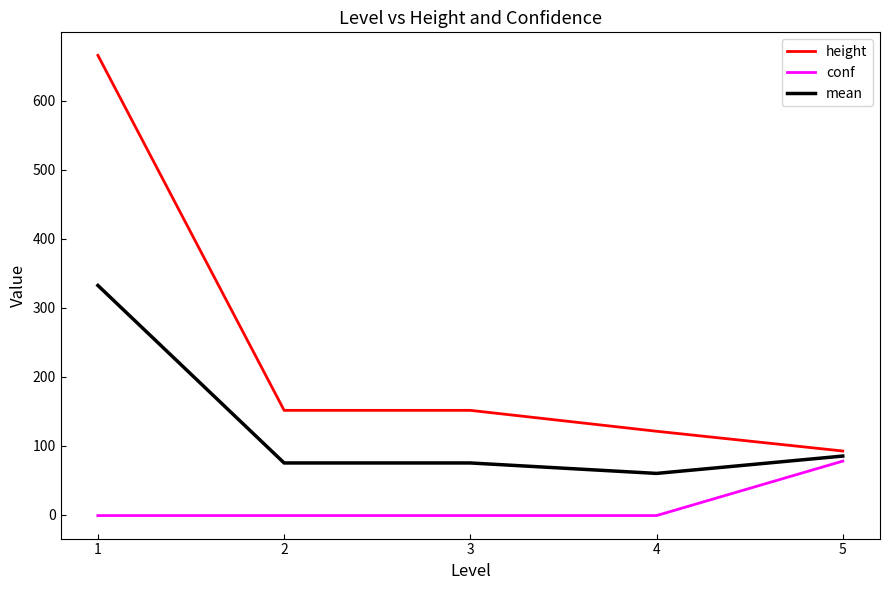

Does the chart display data point markers on the line(s)?

No